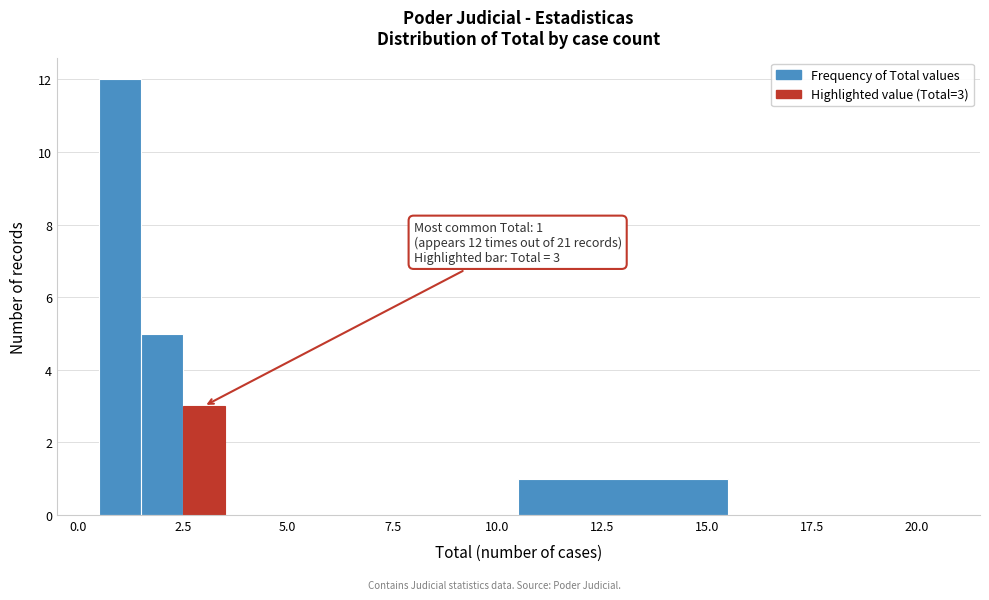

Read against the x-axis, roughly where is the centre of the tallest bar?

1.0